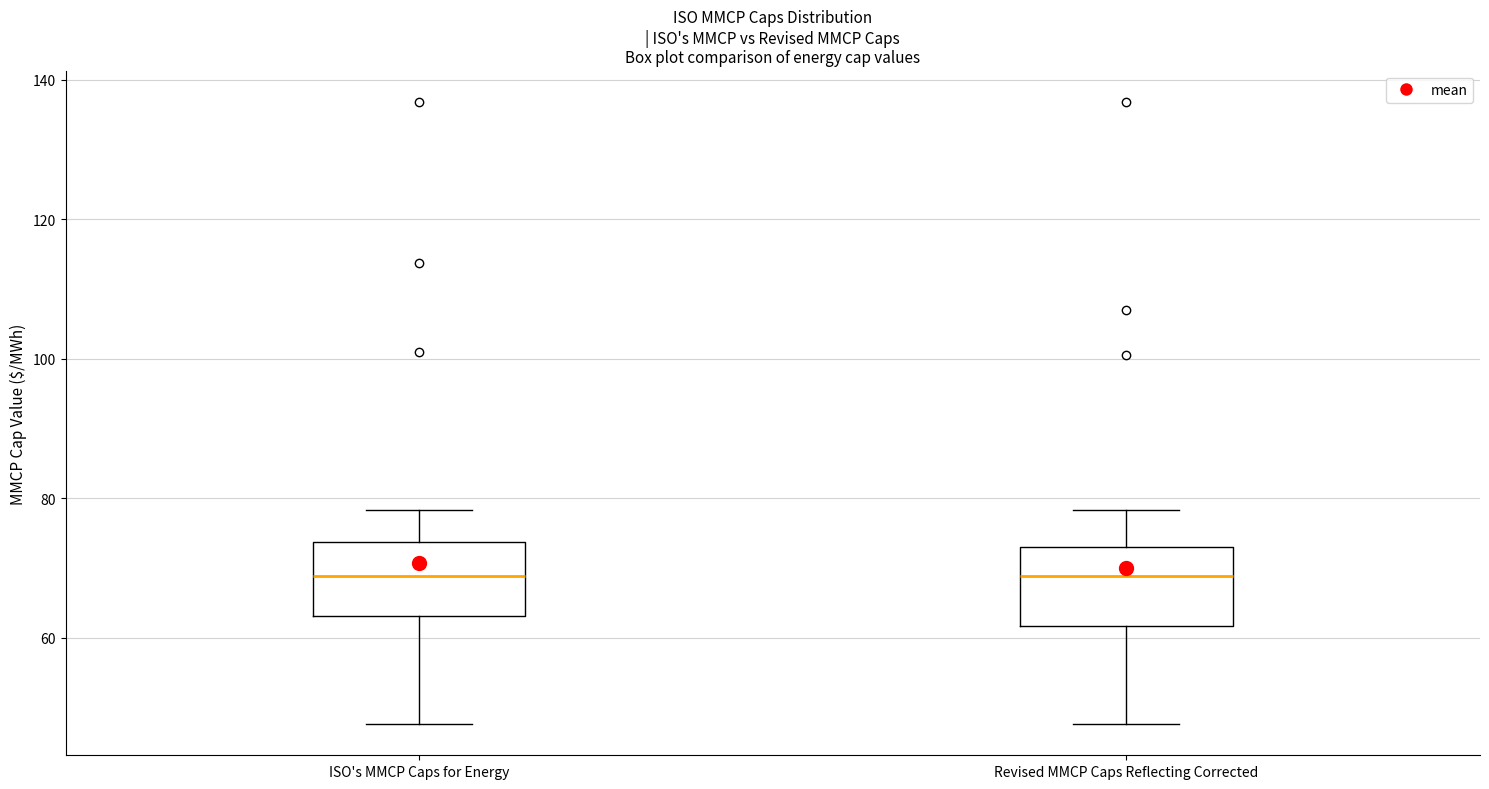

Where is the upper edge of the box for Revised MMCP Caps Reflecting Corrected on the y-axis? The values are not printed on the chart, so give them approximately, as read against the axis.

74